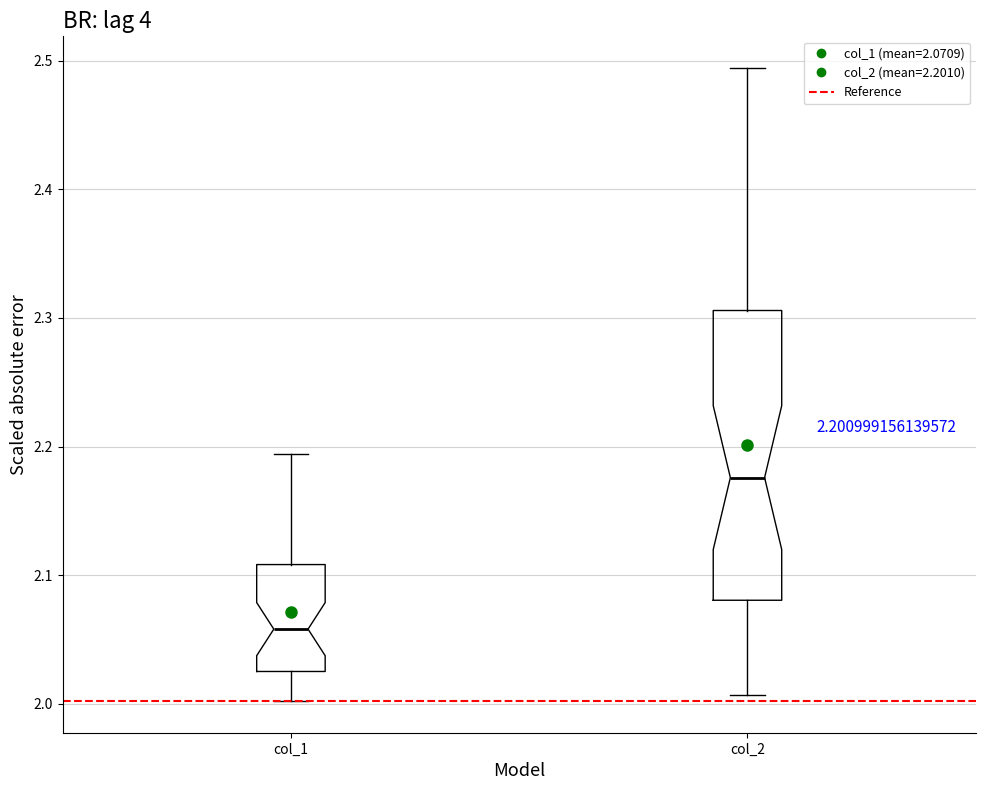

Comparing the boxes themselves (not the whiskers), which one is the tallest?

col_2